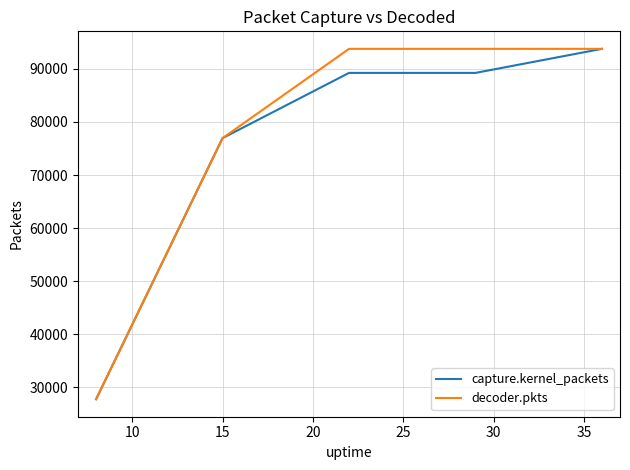

How many values in the capture.kernel_packets series are below 89226?

2